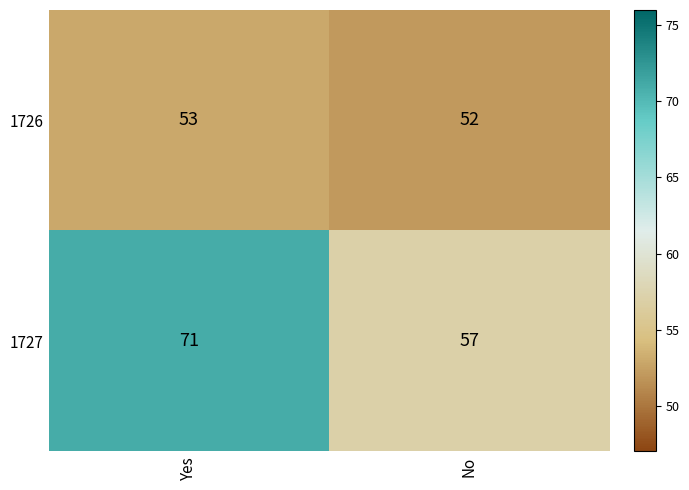

True or false: 1726 has a value of 12 at No.

False